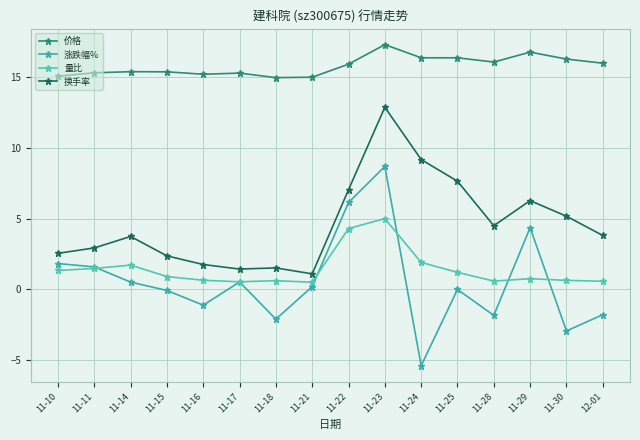

What is the label of the 7th point from the right?

11-23